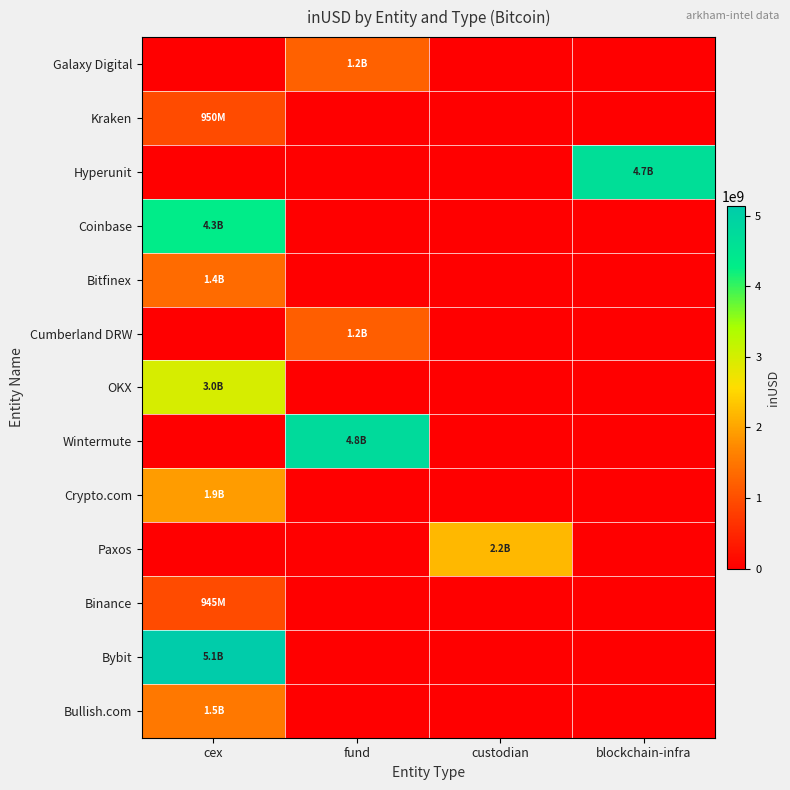

Which category has the lowest value across all series?

cex